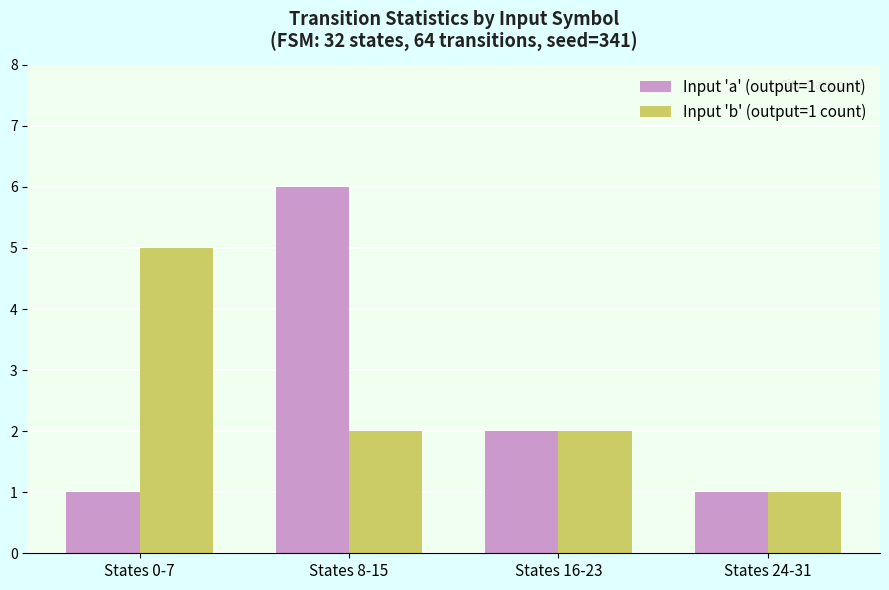

Rank the series at States 0-7 from highest to lowest value.

Input 'b' (output=1 count), Input 'a' (output=1 count)